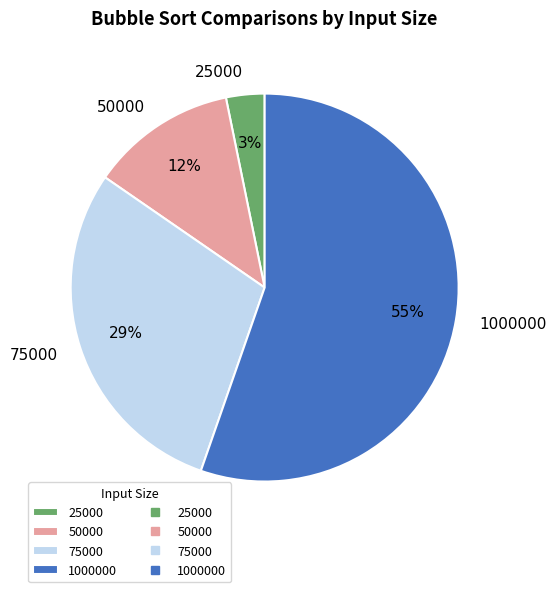

To the nearest percent, what is the combined percentage of 1000000 and 75000?

85%